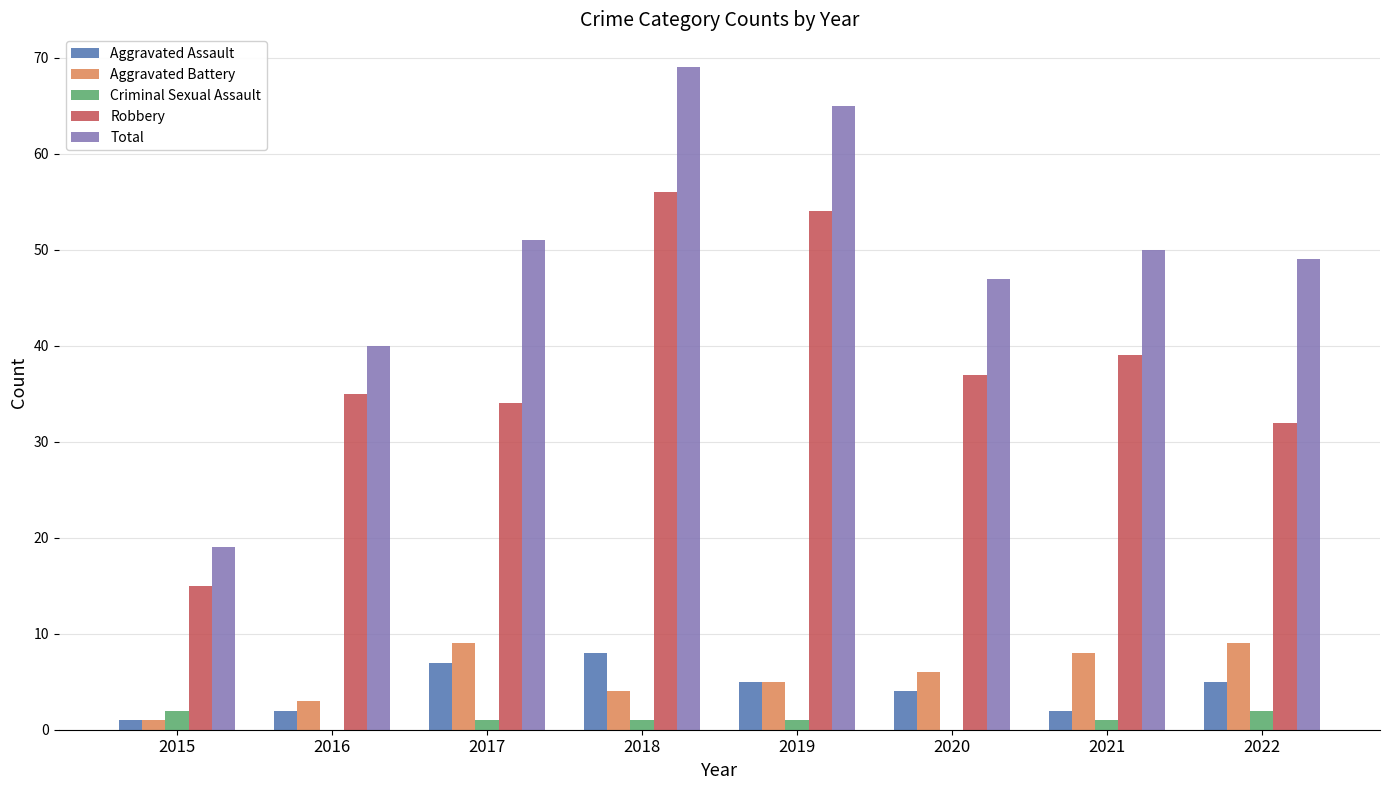

The Total series shows 95 at 2019. True or false?

False